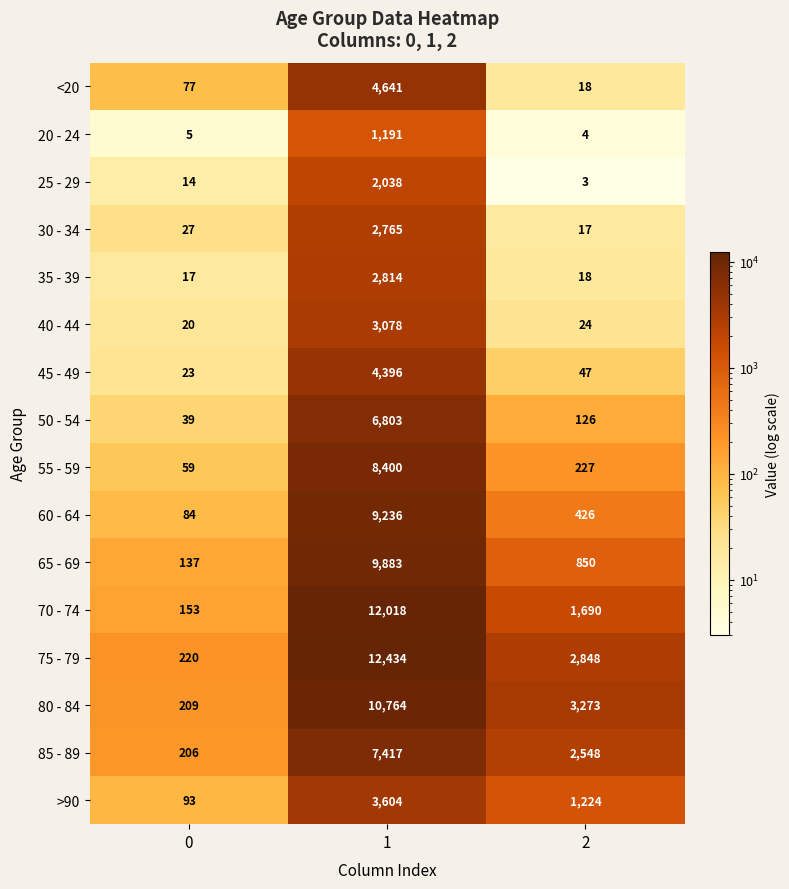

Which series has the widest spread of values?

75 - 79